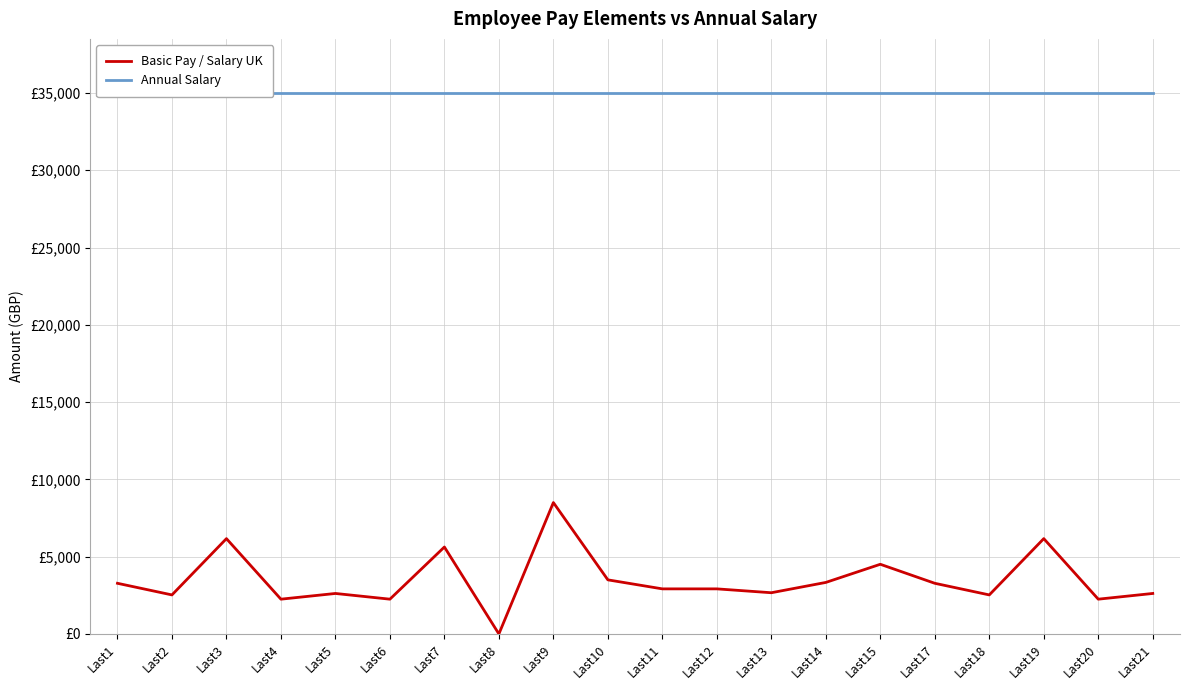

Read the Annual Salary value at Last5.

35000.0